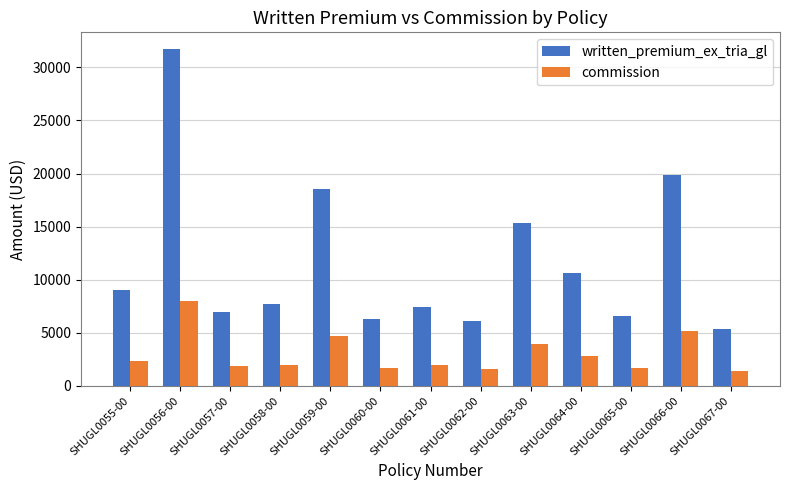

What is the average value of the written_premium_ex_tria_gl series?

11645.5